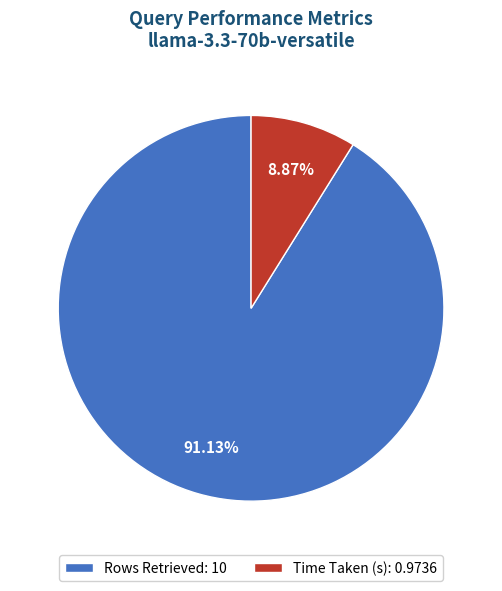

True or false: Rows Retrieved accounts for 91% of the total.

True